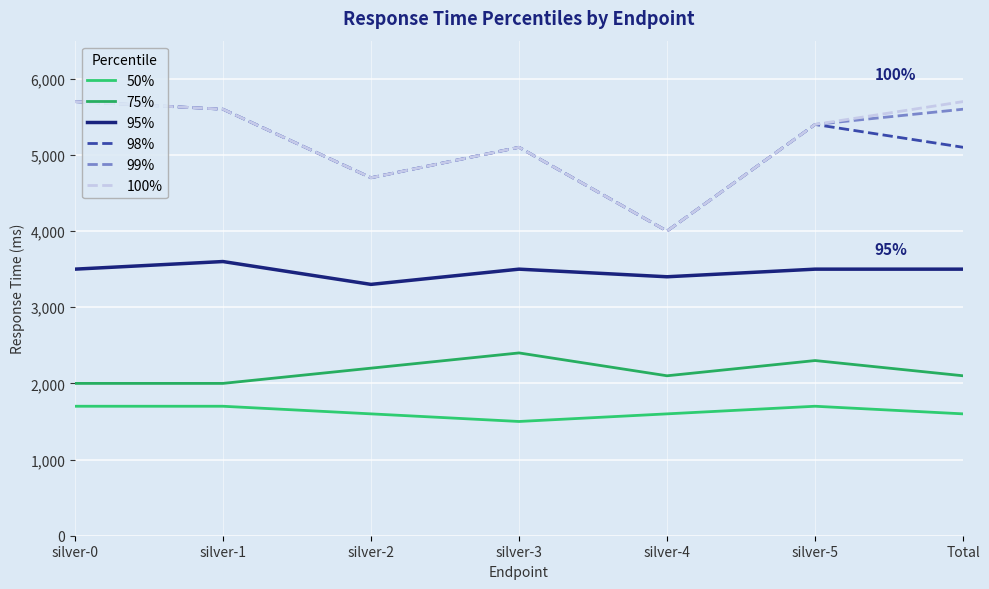

Does the chart display data point markers on the line(s)?

No